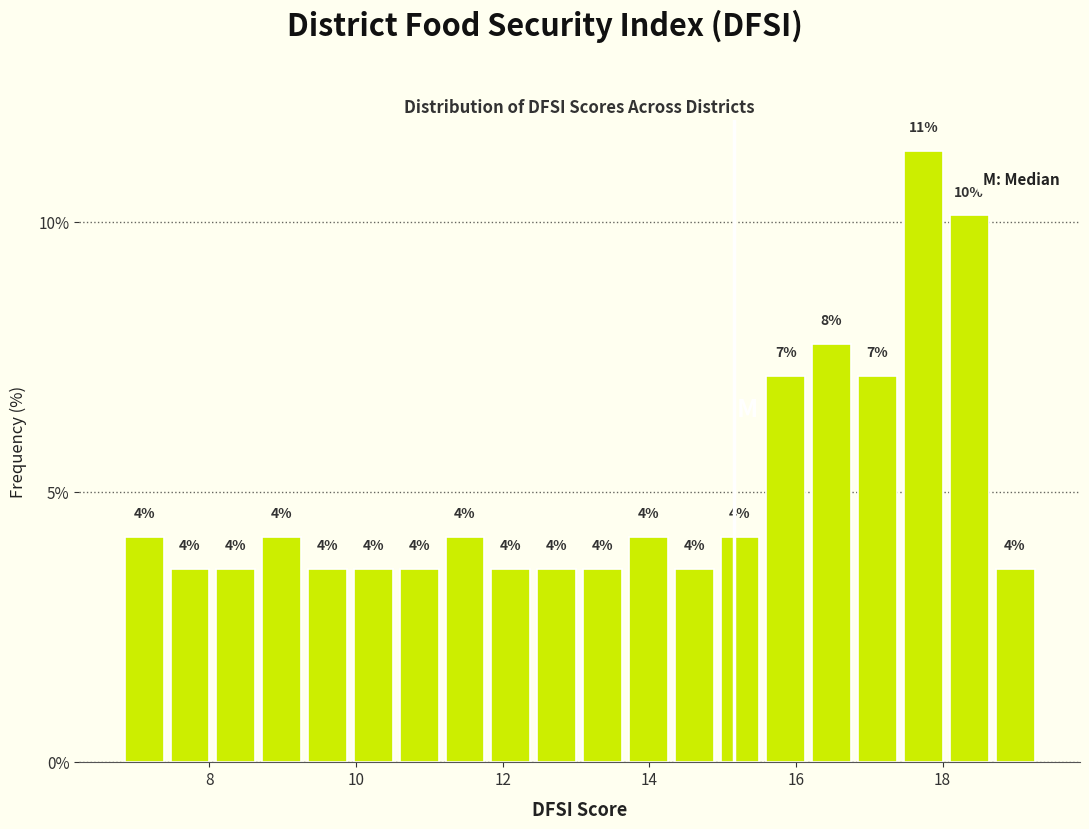

Around what value on the x-axis is the tallest bar? Give the approximate position of its centre, as read against the axis.

17.8